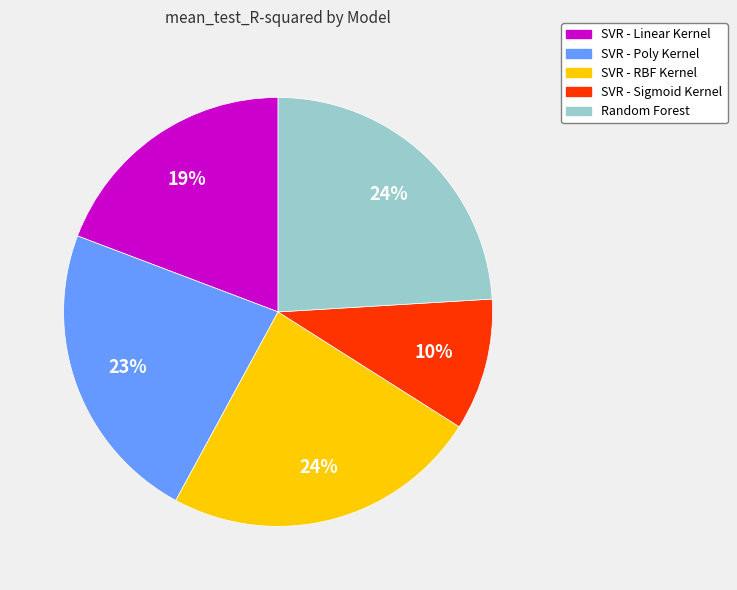

How many segments does this pie chart have?

5